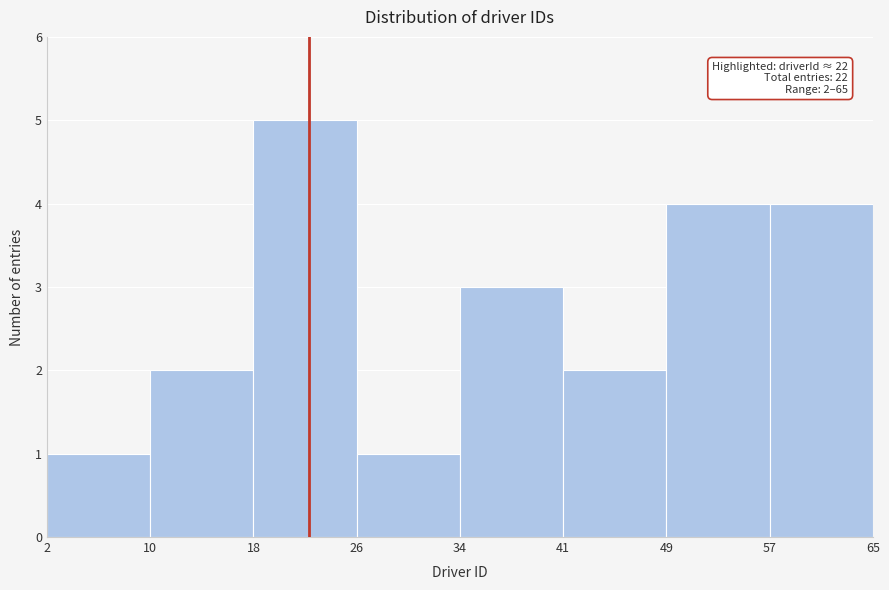

Which range on the x-axis has the tallest bar?

18 to 26